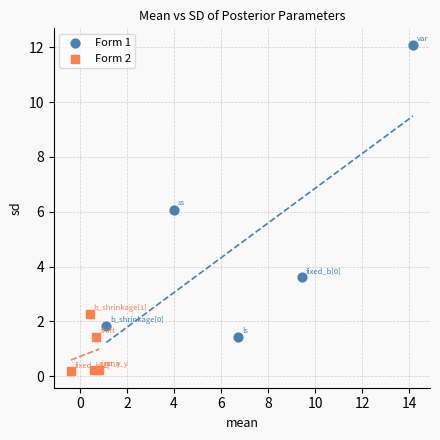

What are all the series names shown in the legend?

Form 1, Form 2